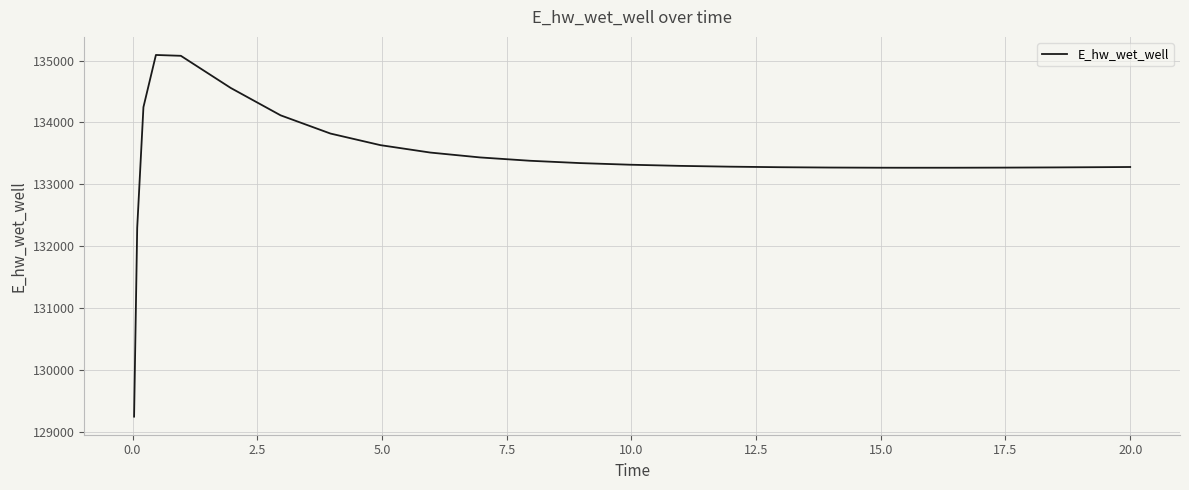

What is the difference between the maximum and minimum values?

5848.1